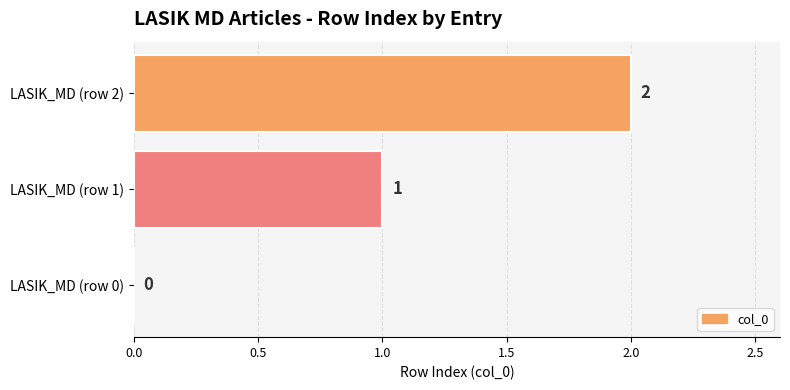

How many values are above zero?

2